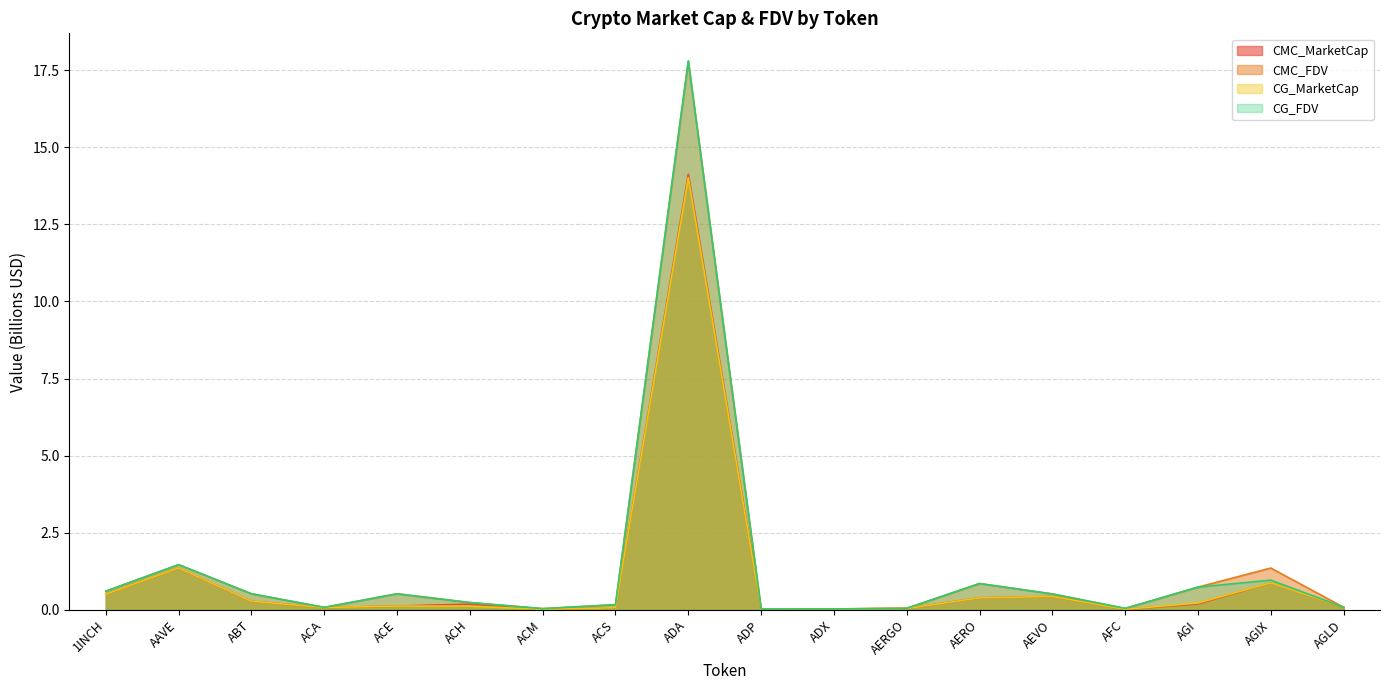

Does the chart display data point markers on the line(s)?

No